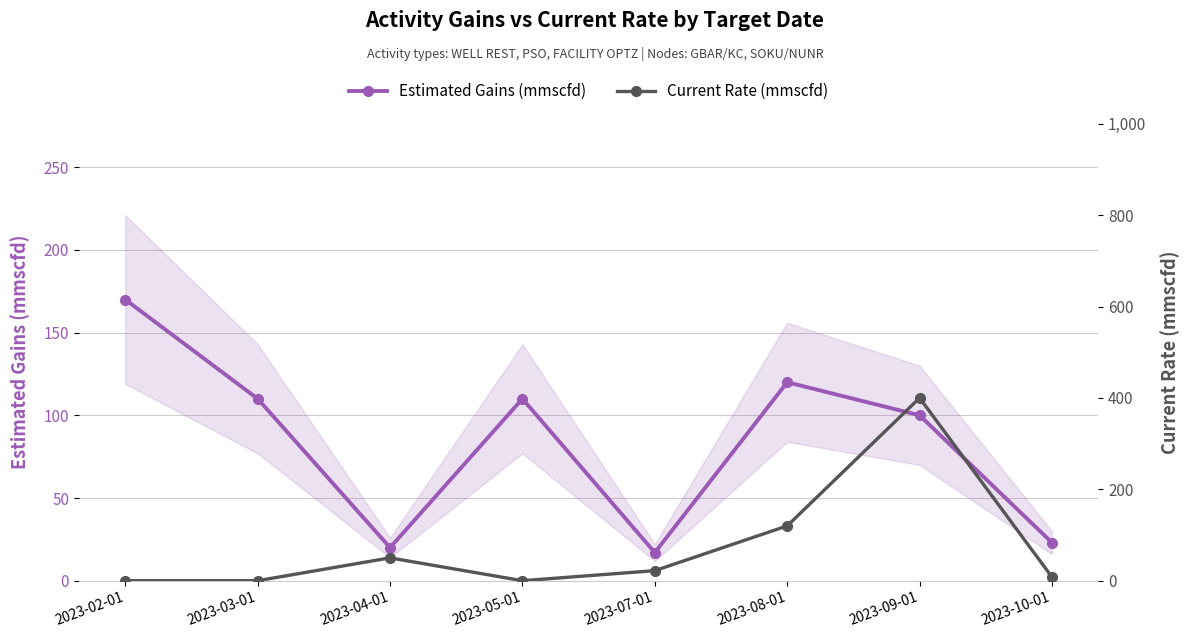

How many data points does each series have?

8